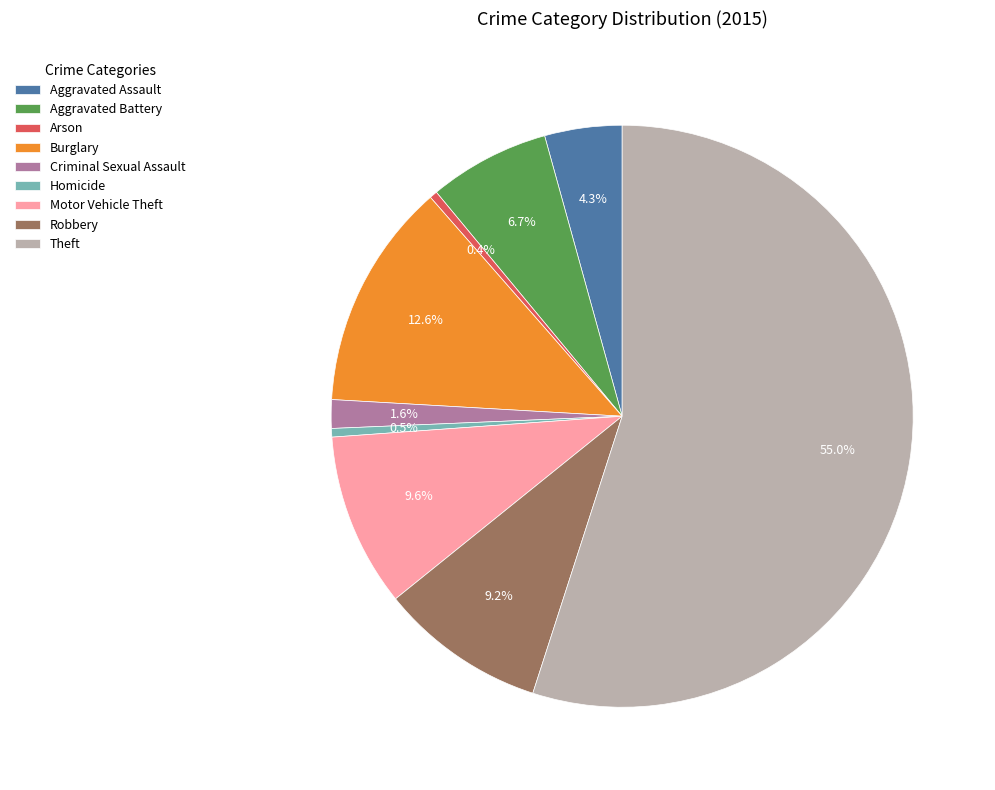

To the nearest percent, what portion does Aggravated Assault represent?

4%